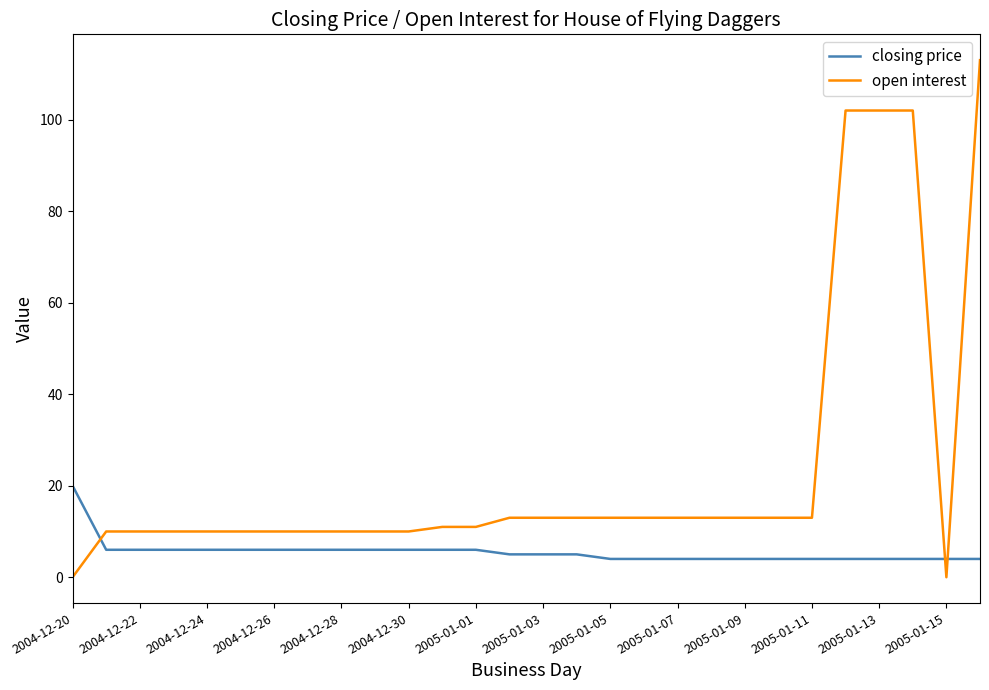

What is the difference between the maximum and minimum values in the open interest series?

113